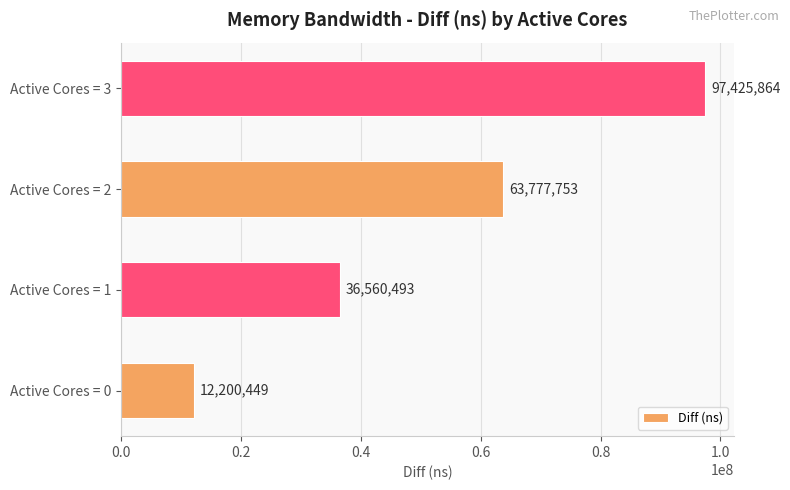

The chart shows a value of 16990942 at Active Cores = 0. True or false?

False